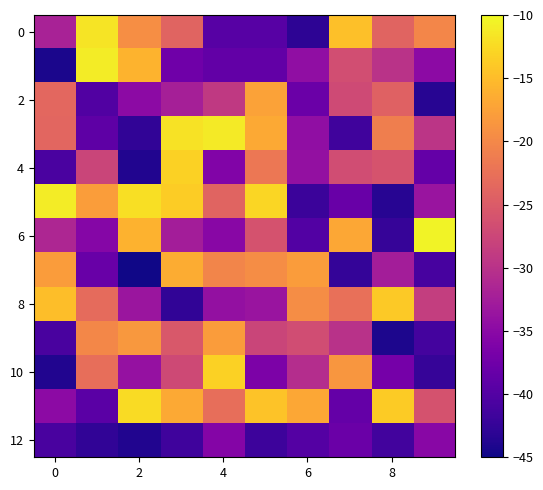

What is the greatest value displayed?

-10.5